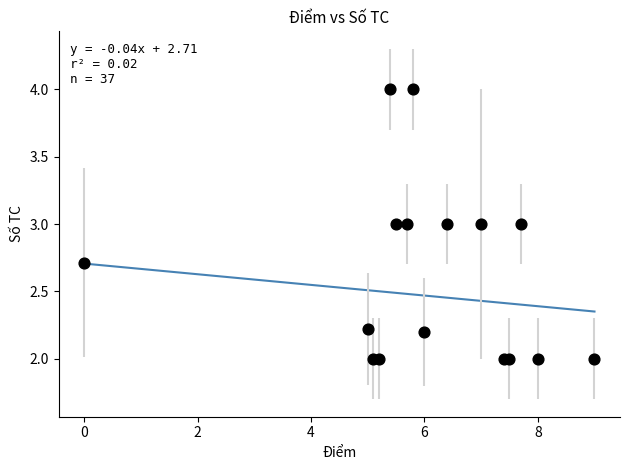

What is the range of X values (max minus min)?

9.0